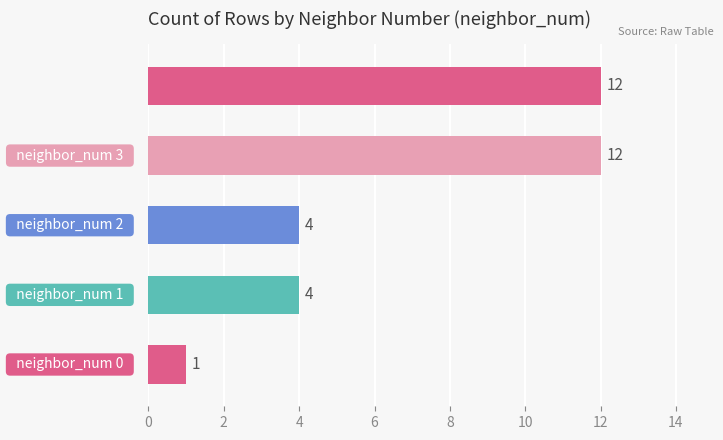

What is the maximum value shown in the chart?

12